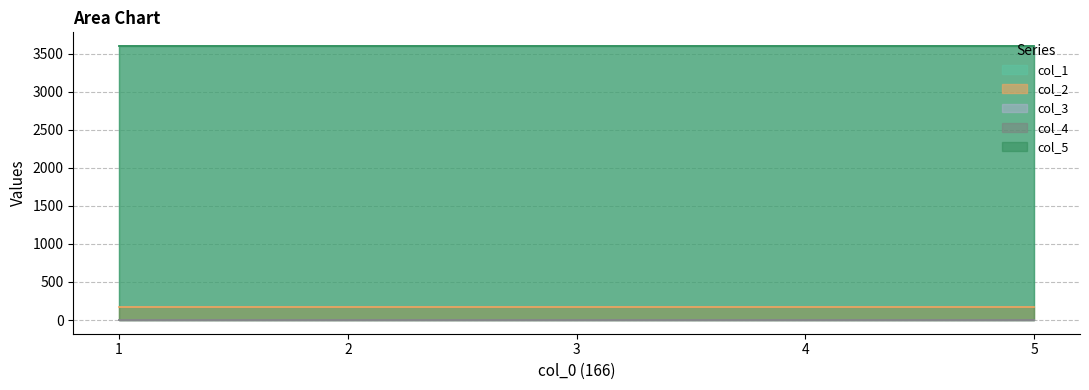

What are all the series names shown in the legend?

col_1, col_2, col_3, col_4, col_5